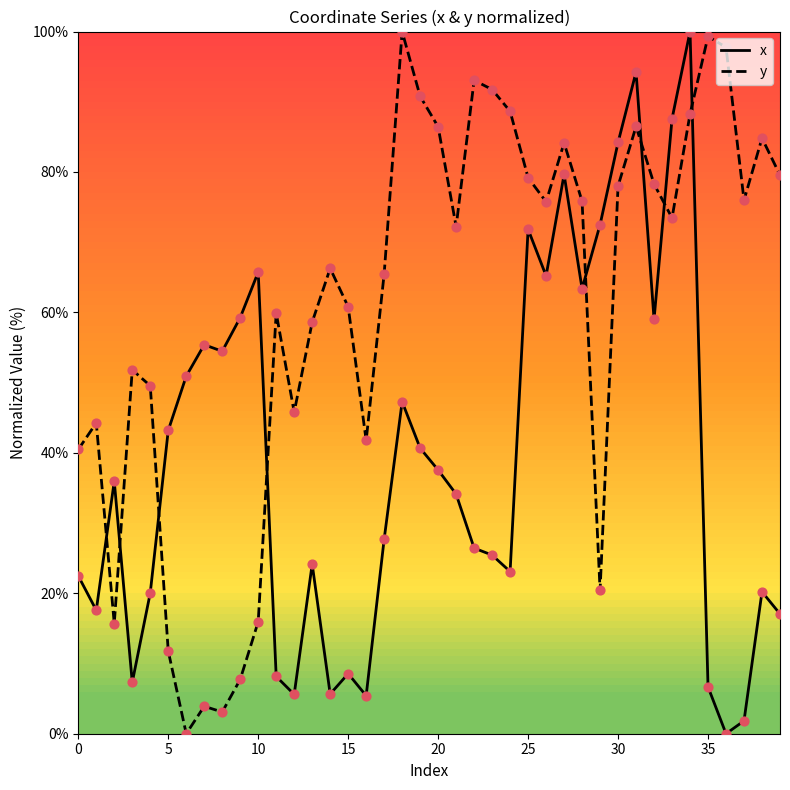

What is the difference between the maximum and minimum values in the x series?

100.0